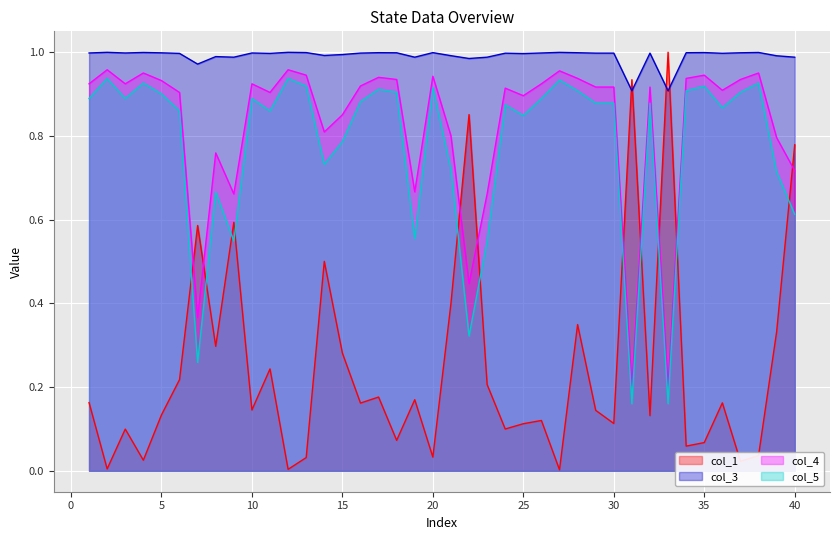

Which label corresponds to the largest value in the chart?

33